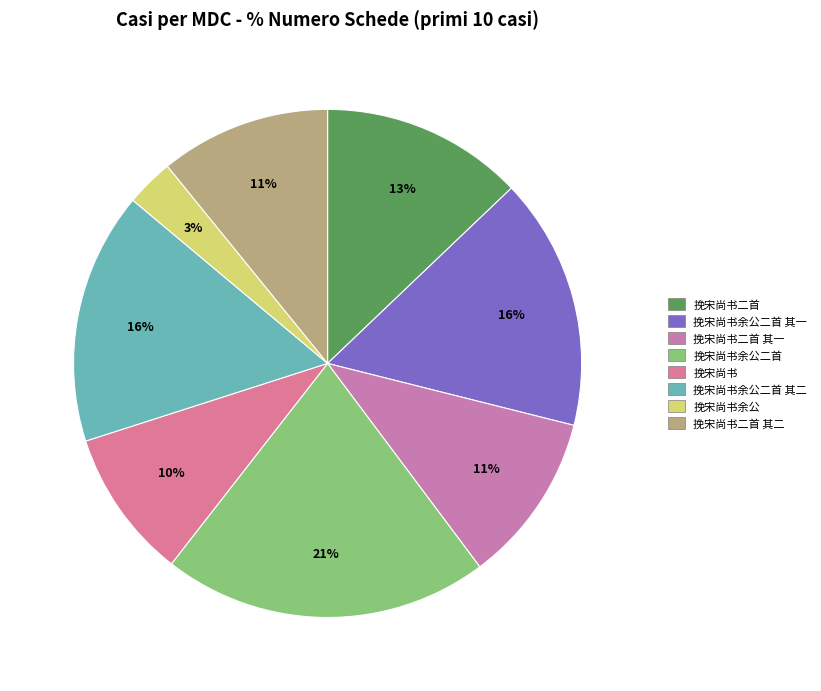

Is it true that 挽宋尚书 is 10% of the pie?

True